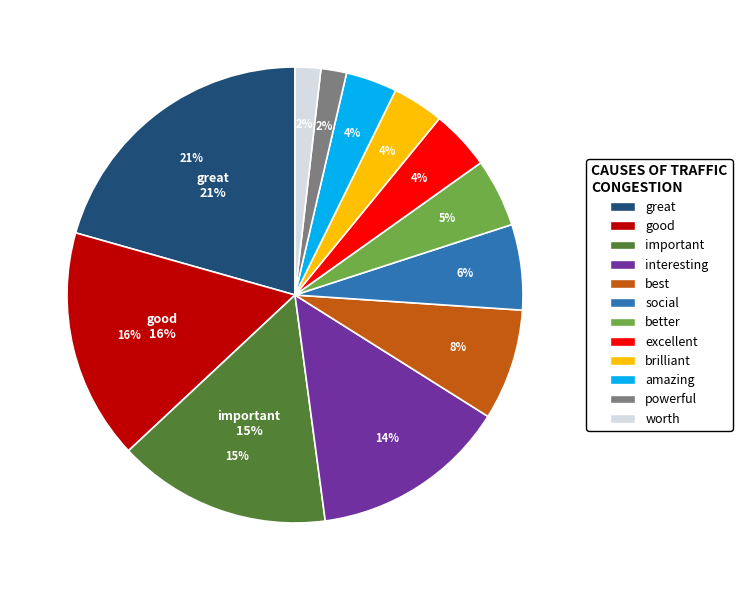

Does excellent represent more than half of the total?

No